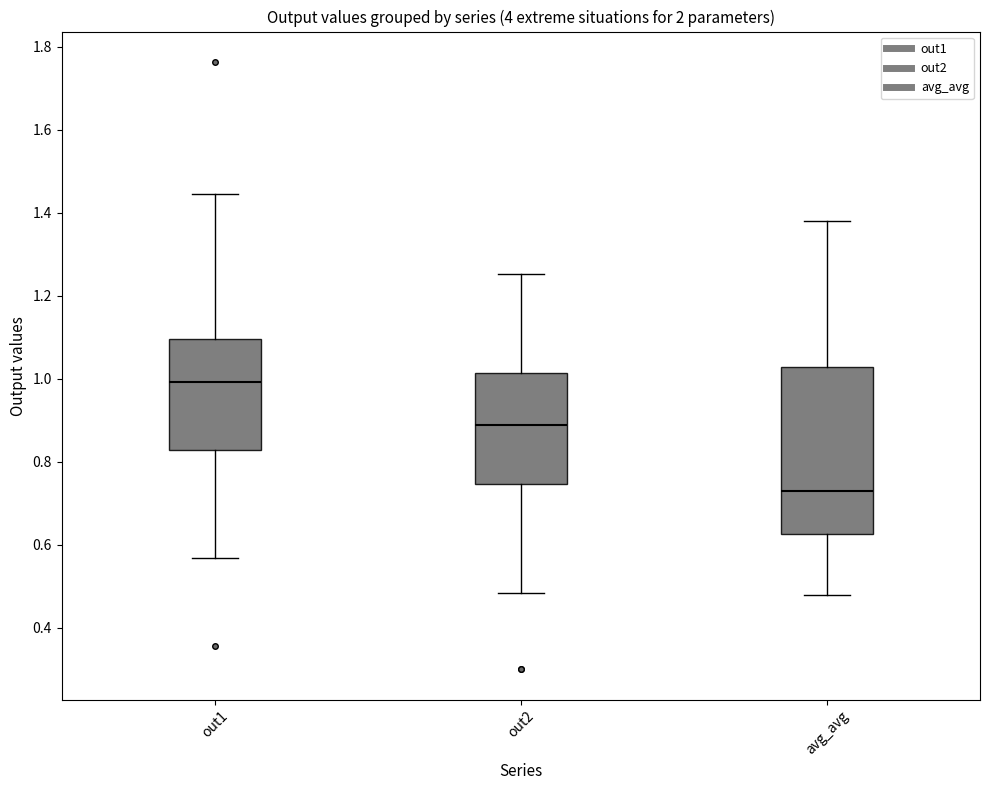

Which box's median line is the lowest?

avg_avg